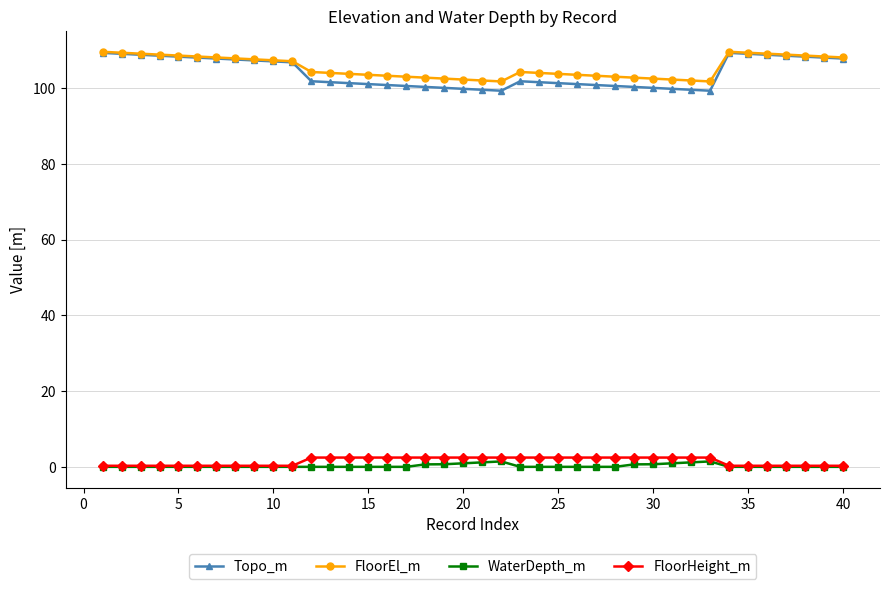

True or false: WaterDepth_m has more than 1 interior local peaks.

True